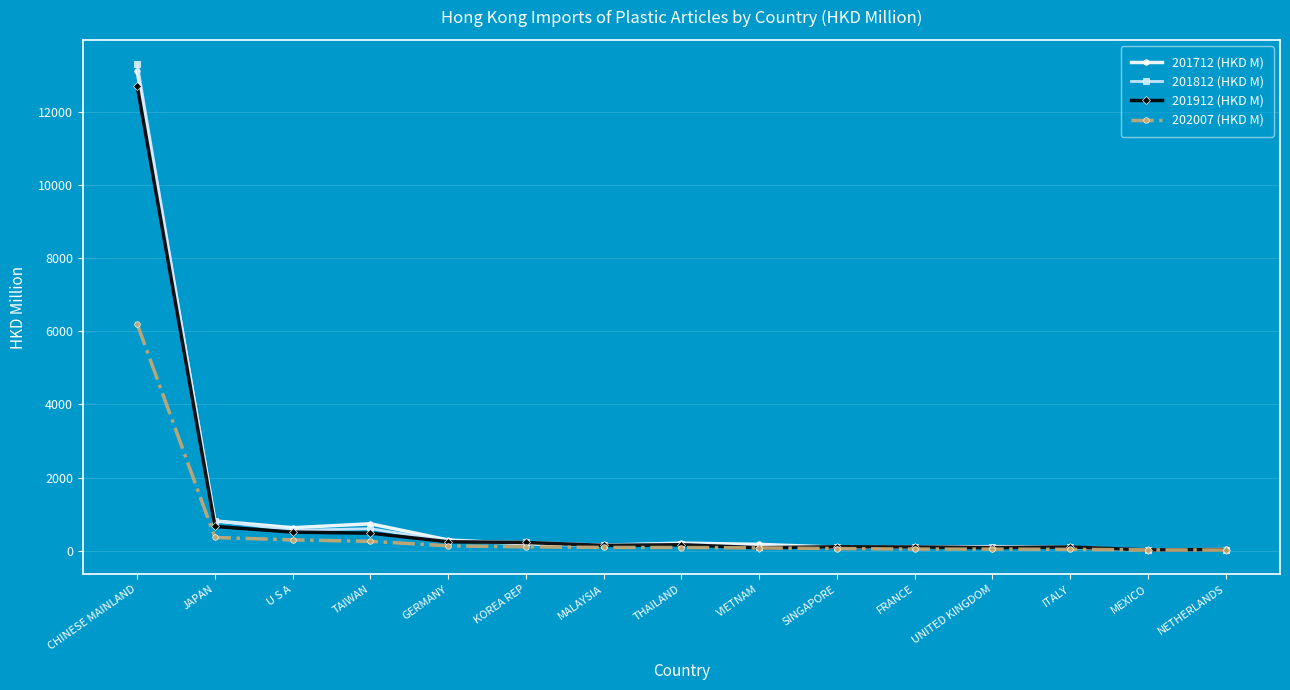

What is the label of the 13th point from the right?

U S A